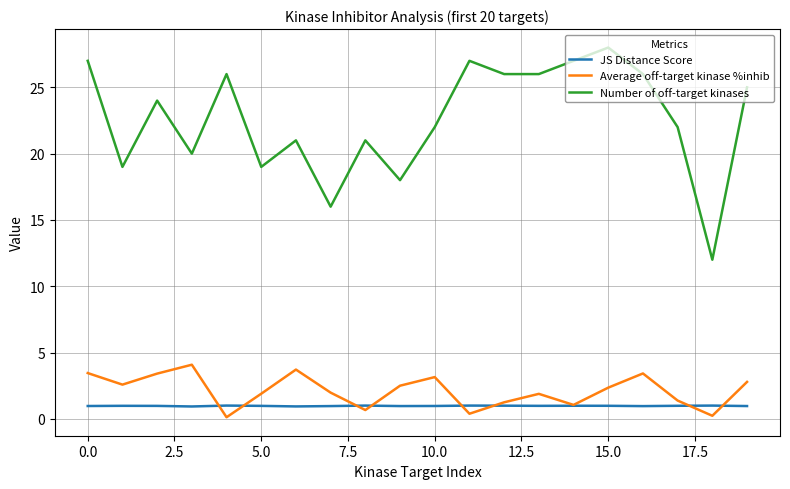

Which series has the largest total across all categories?

Number of off-target kinases